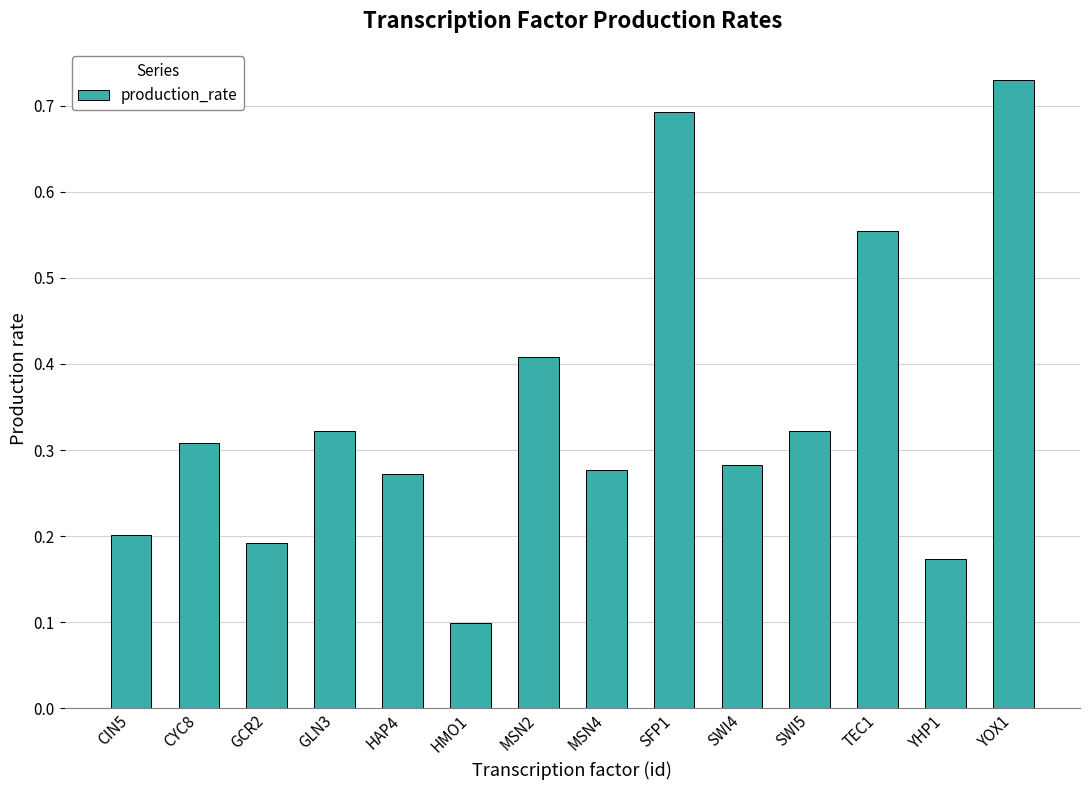

How many values are between 0 and 1?

14